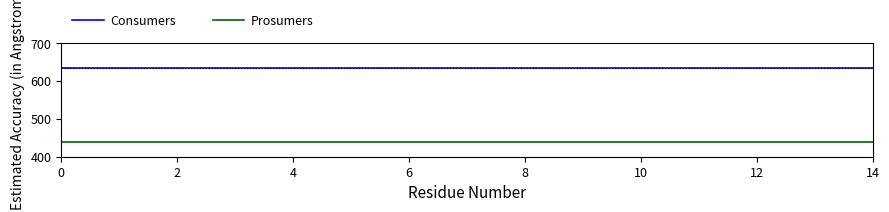

True or false: Prosumers and Consumers intersect in this chart.

False